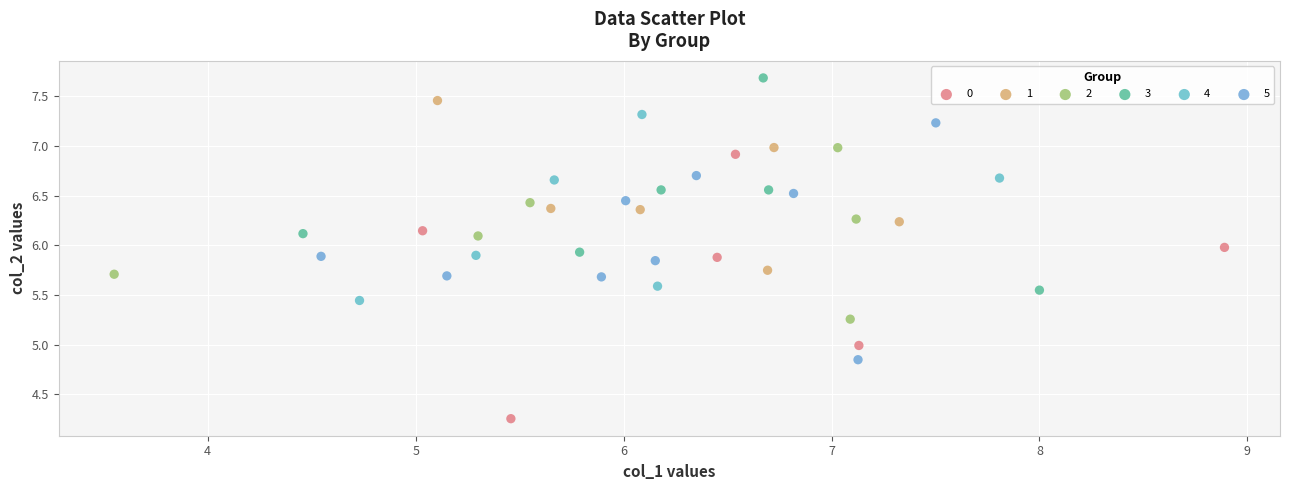

Which series contains the highest Y value?

3